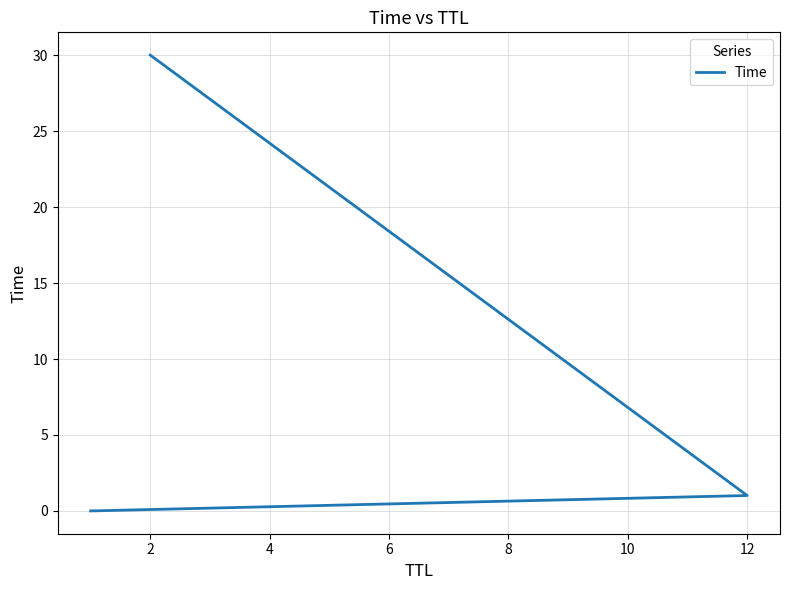

What is the average value?

10.3